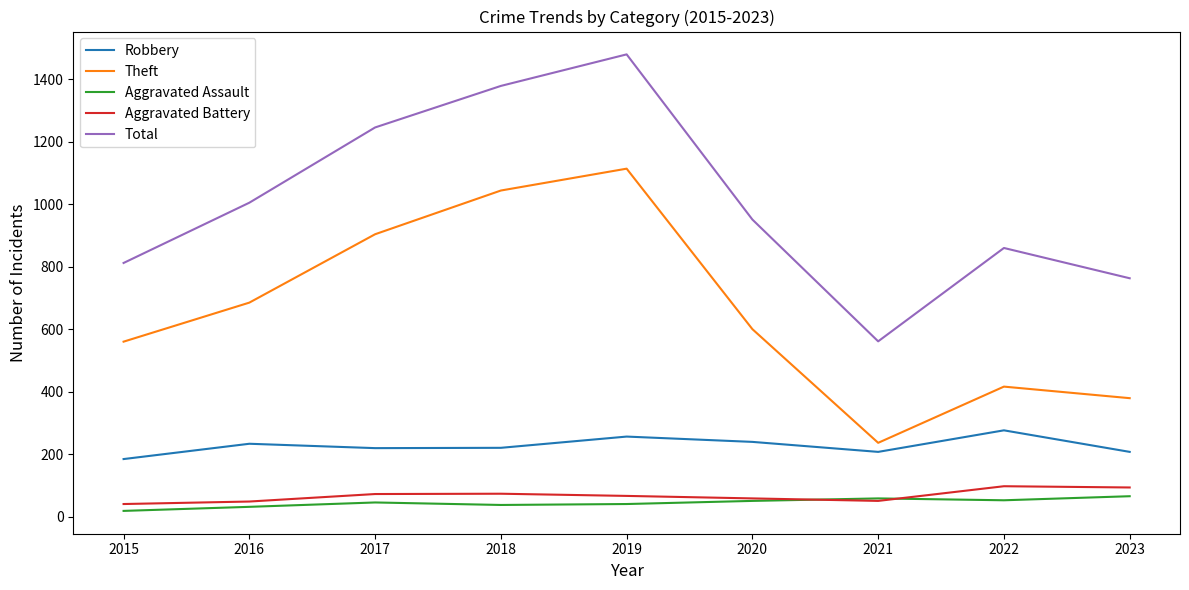

True or false: Aggravated Battery and Robbery cross at least once.

False